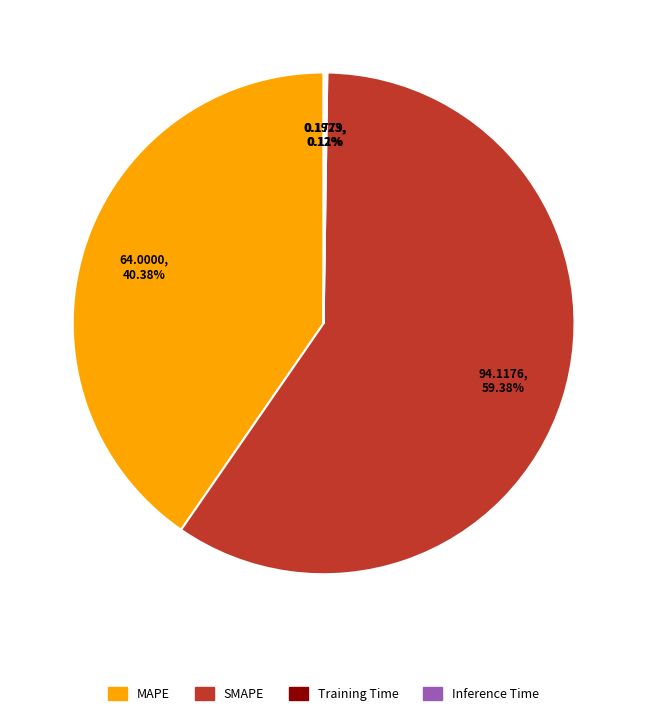

Is it true that SMAPE is 53% of the pie?

False